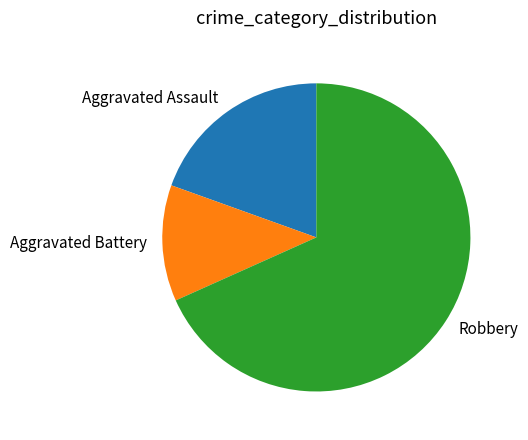

Is the sum of Aggravated Battery and Aggravated Assault greater than half?

No